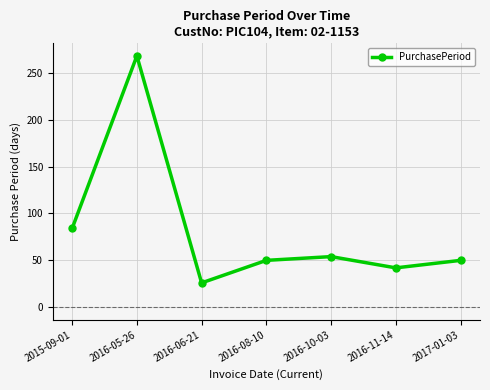

True or false: there are more than 1 points higher than both neighbors.

True